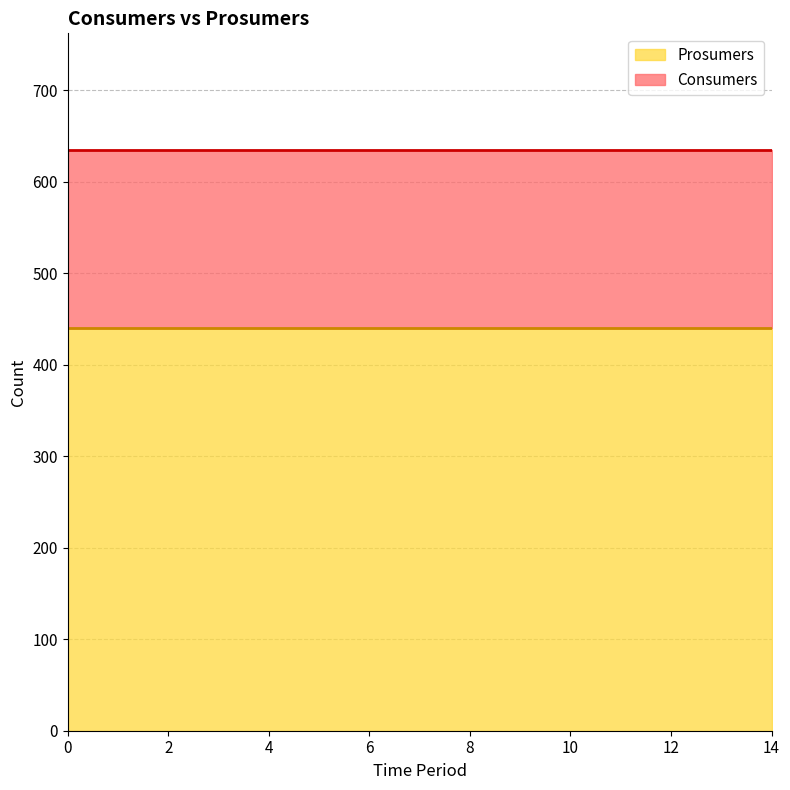

What is the average value of the Prosumers series?

440